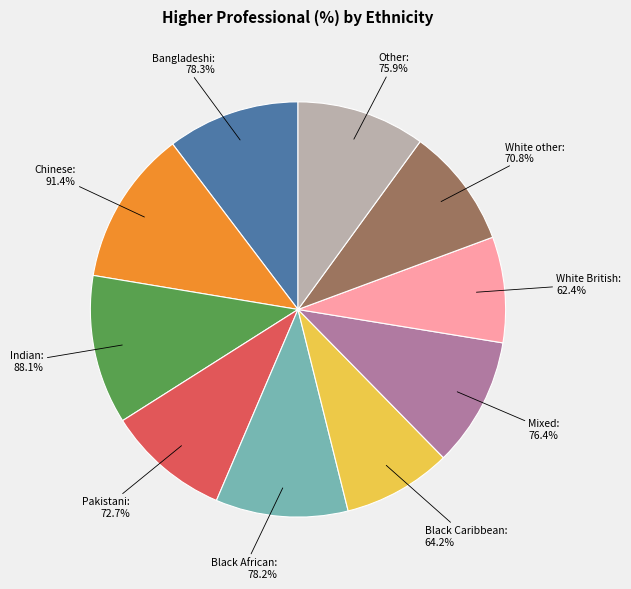

Rank the categories by value from highest to lowest.

Chinese, Indian, Bangladeshi, Black African, Mixed, Other, Pakistani, White other, Black Caribbean, White British